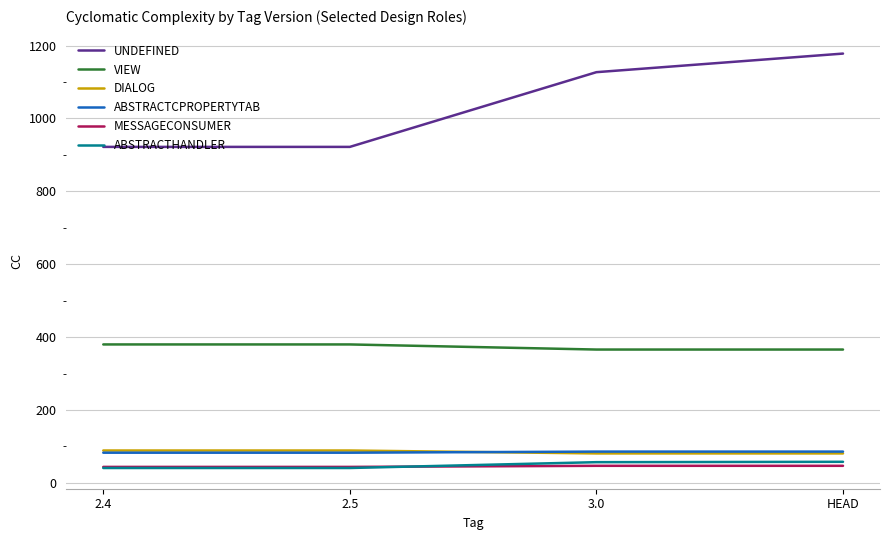

What is the greatest value displayed?

1178